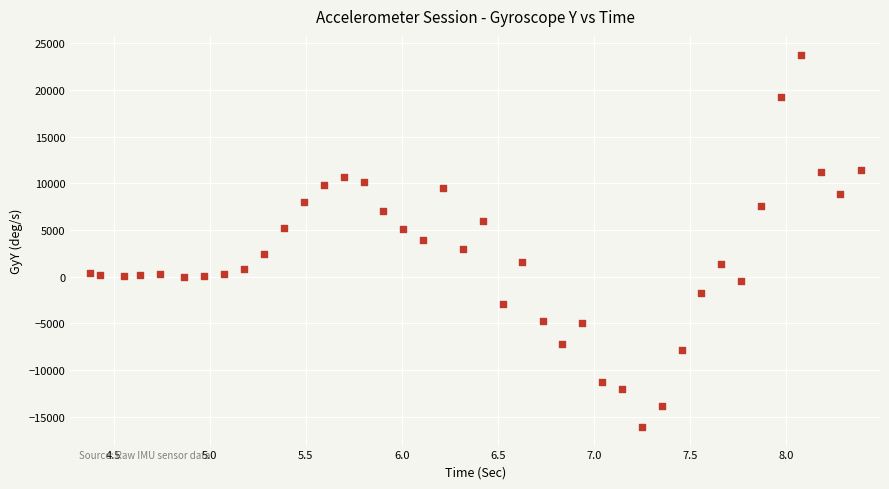

What is the range of Y values (max minus min)?

39893